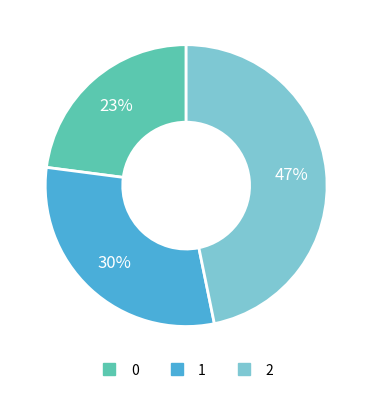

Is the sum of 2 and 0 greater than half?

Yes